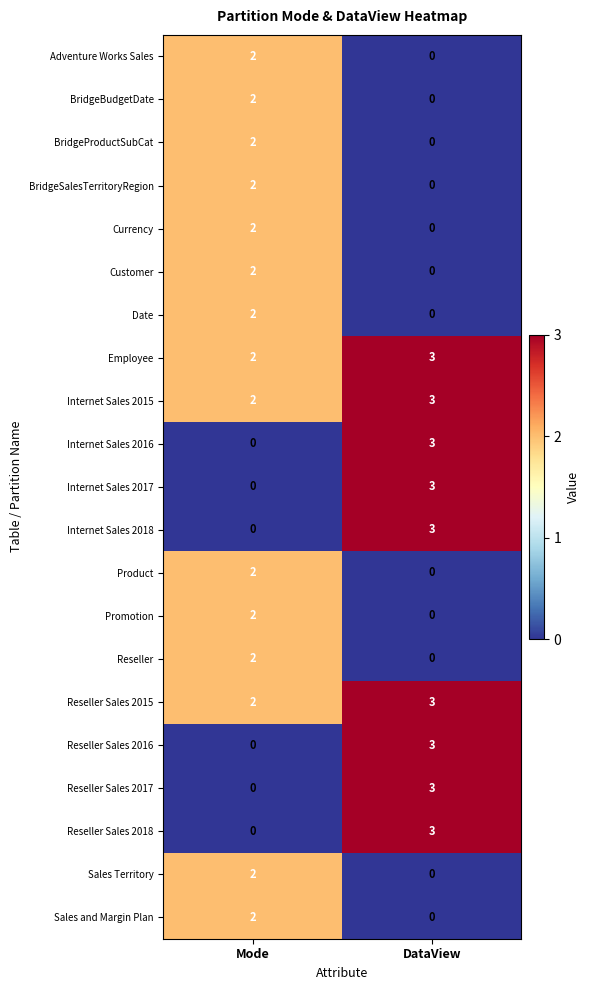

What is the difference between the maximum and minimum values in the Internet Sales 2017 series?

3